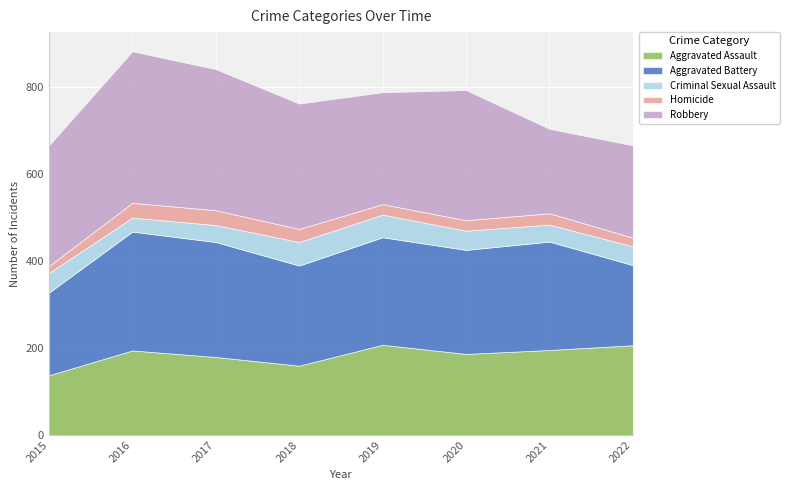

At which category does the chart reach its peak across all series?

2016